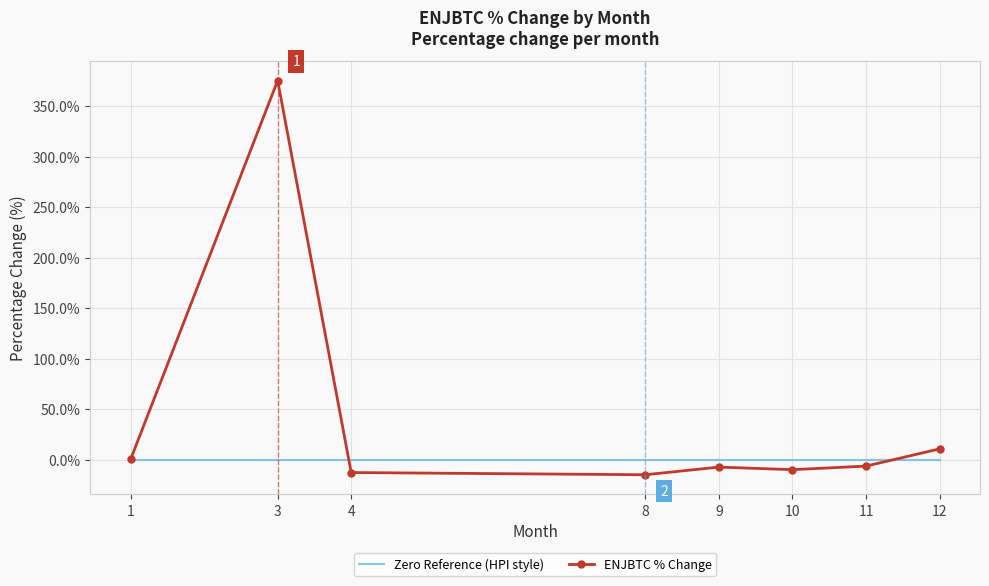

The ENJBTC % Change series shows -7.2 at 9. True or false?

True